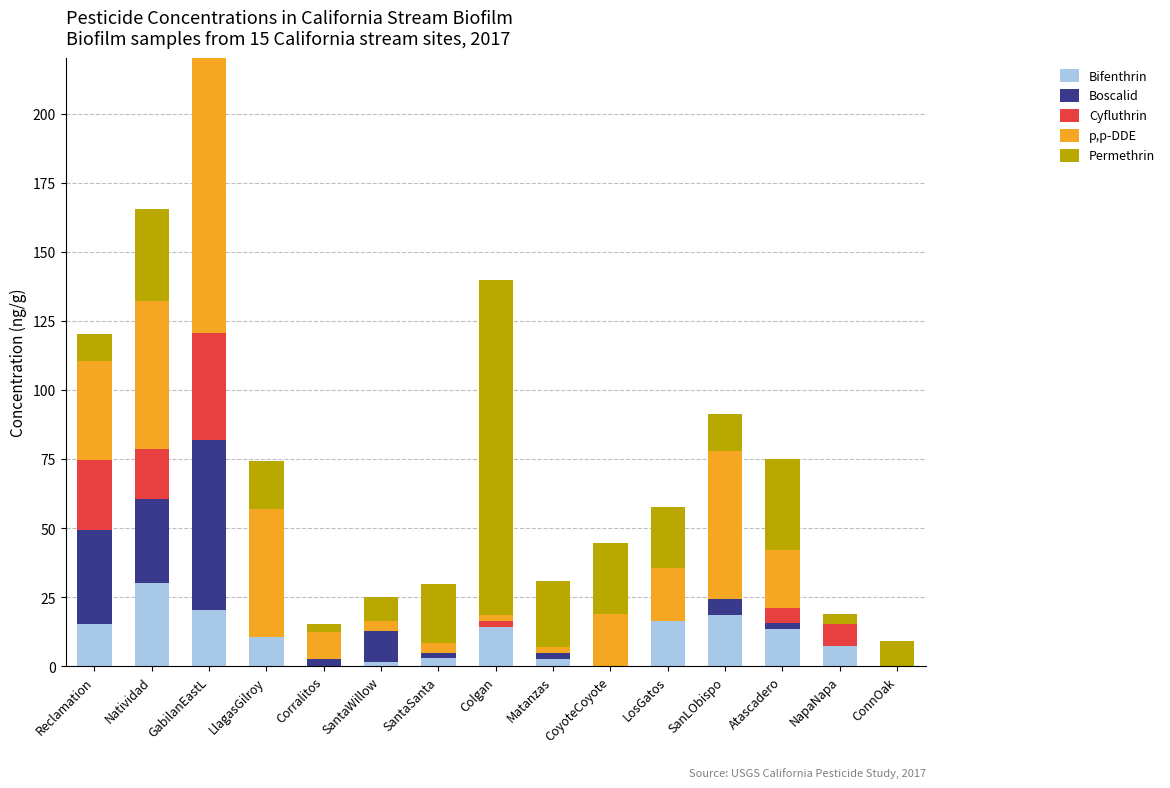

At which category is the sum across all series the highest?

GabilanEastL